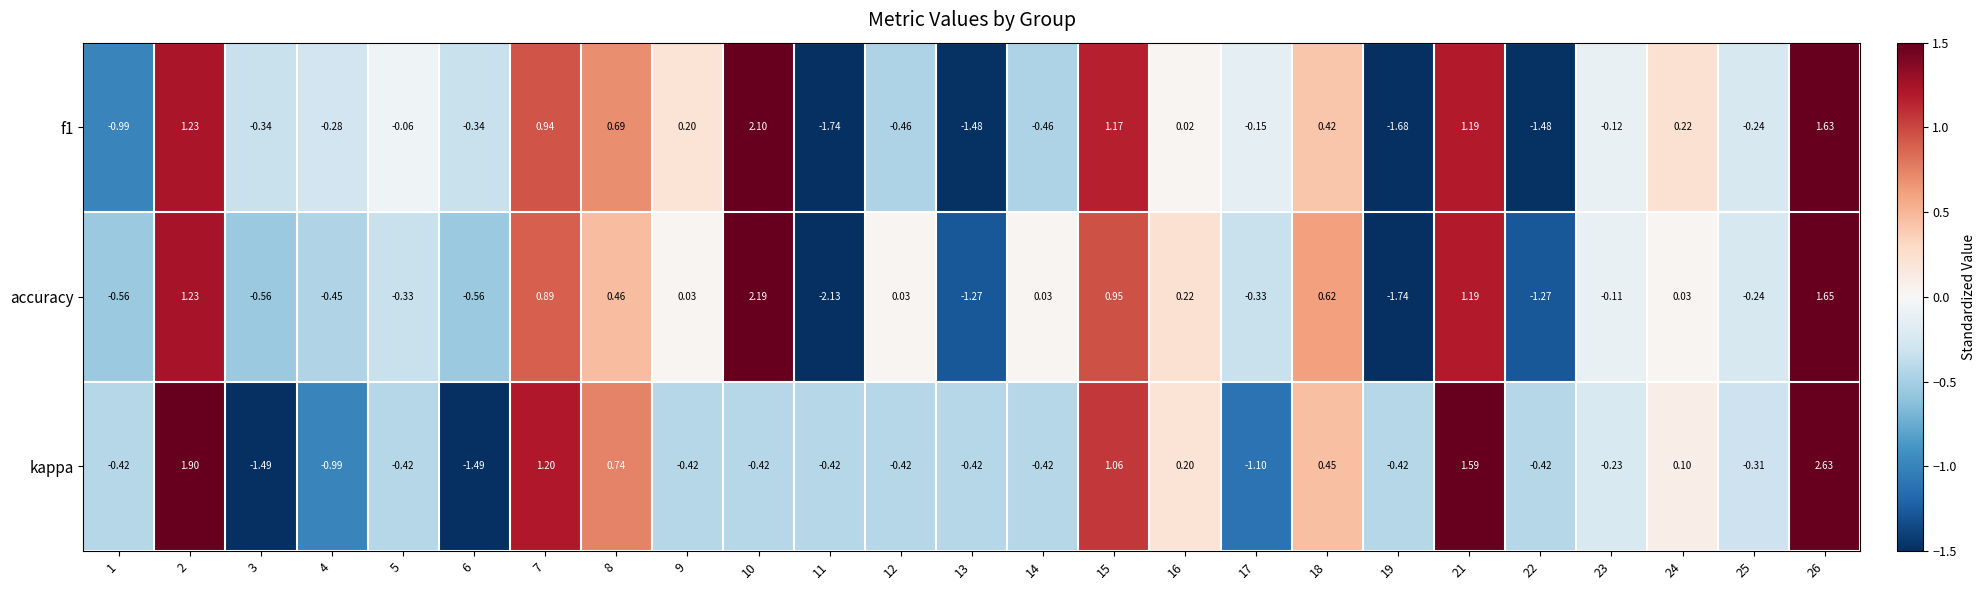

Which series changed the most between 12 and 16?

kappa